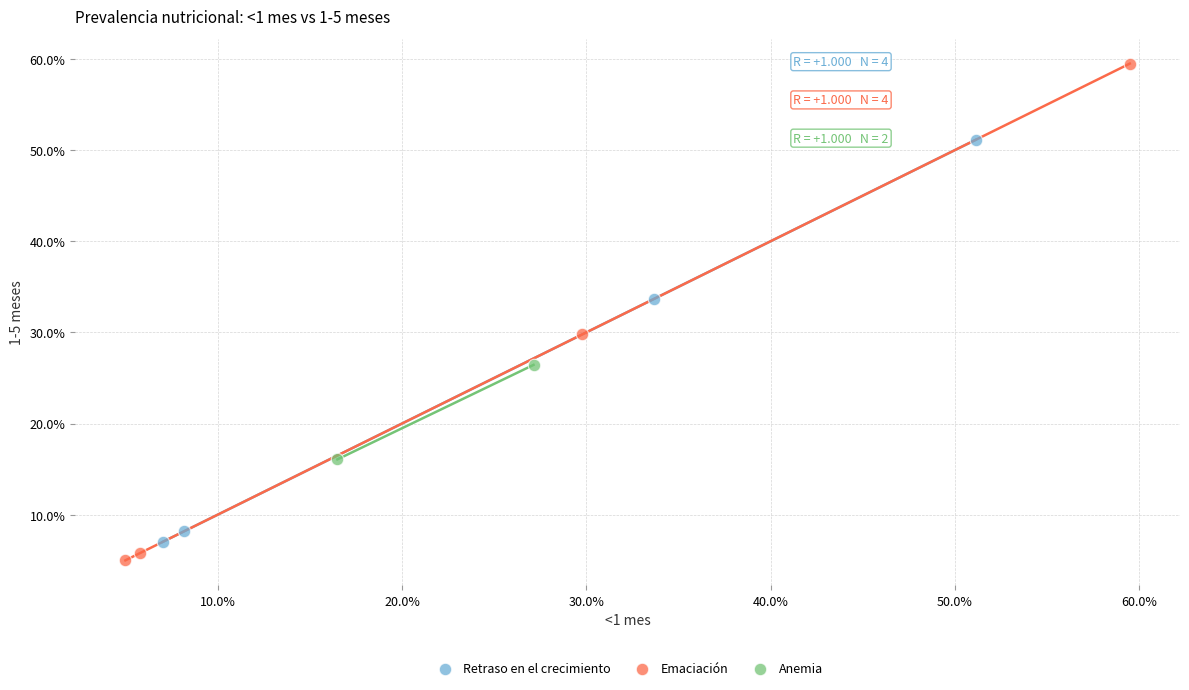

What are all the series names shown in the legend?

Retraso en el crecimiento, Emaciación, Anemia